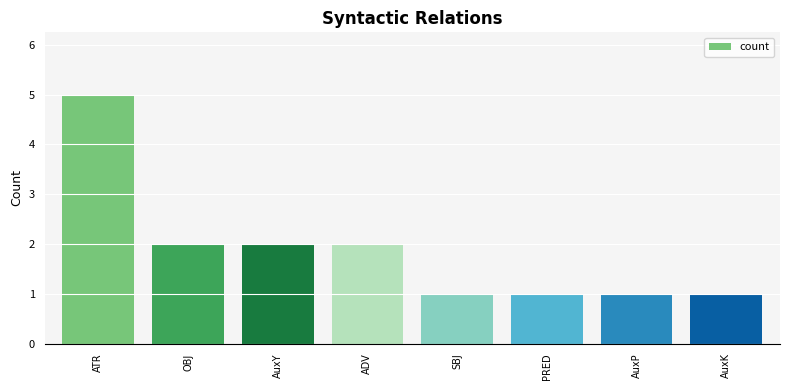

Reading right to left, what are all the values shown in this chart?

1	1	1	1	2	2	2	5